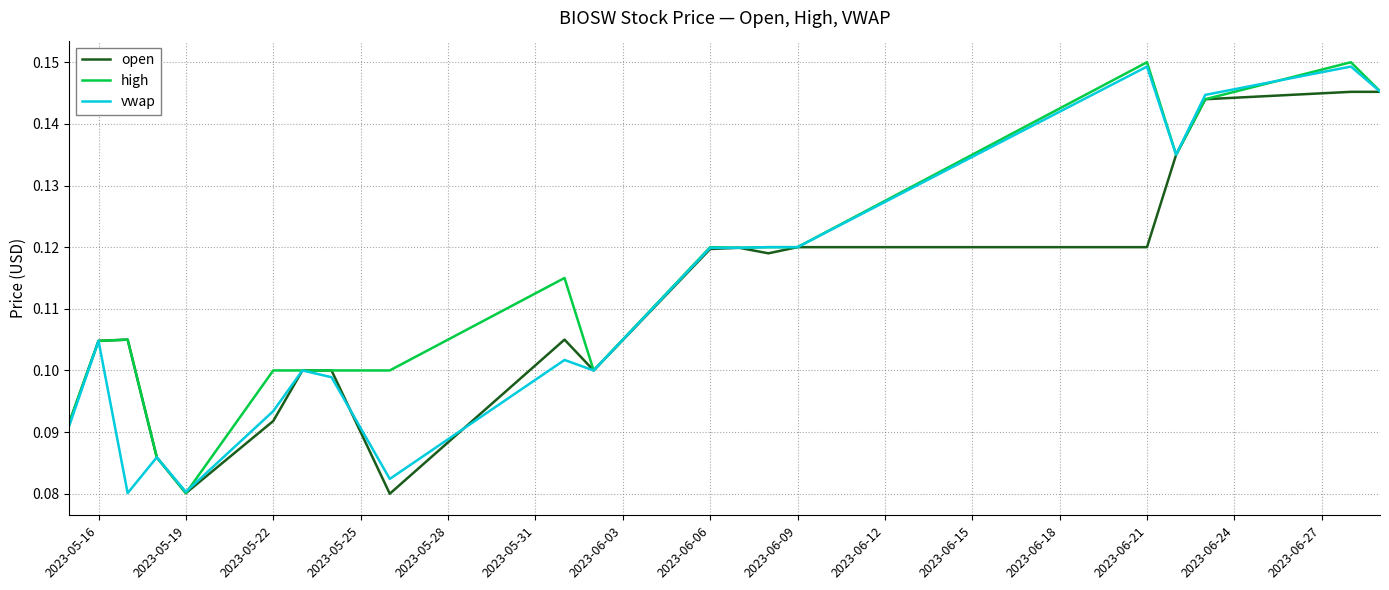

Does the chart have visible grid lines?

Yes